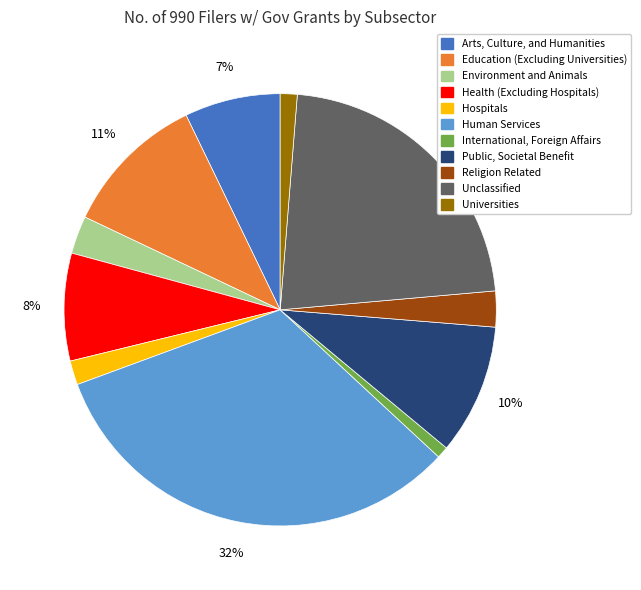

What percentage is the Universities slice, to the nearest percent?

1%